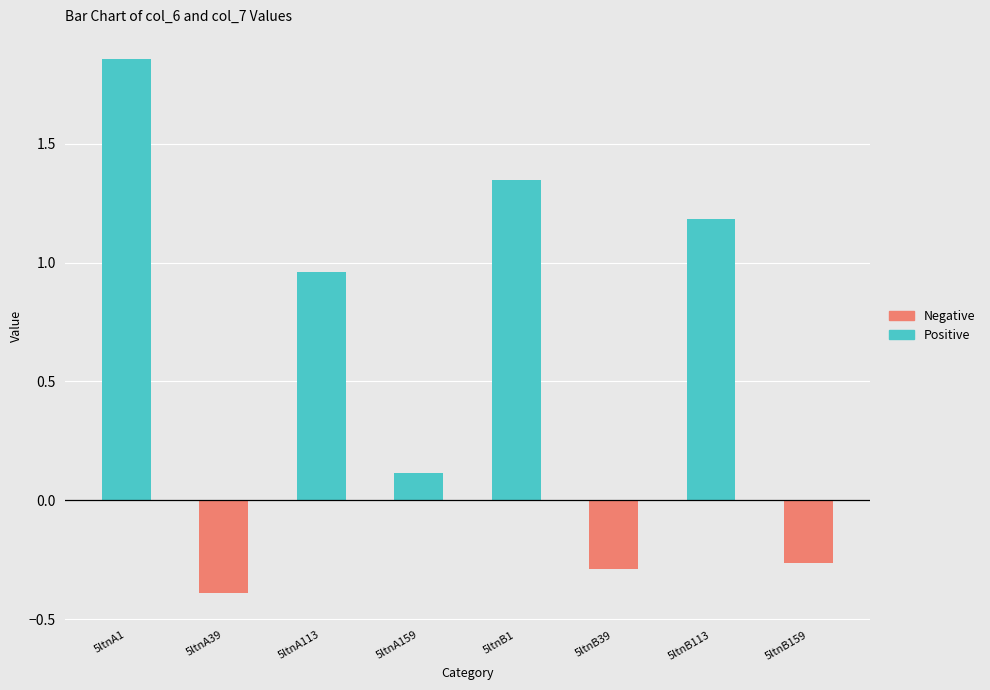

How many series are shown in this chart?

2